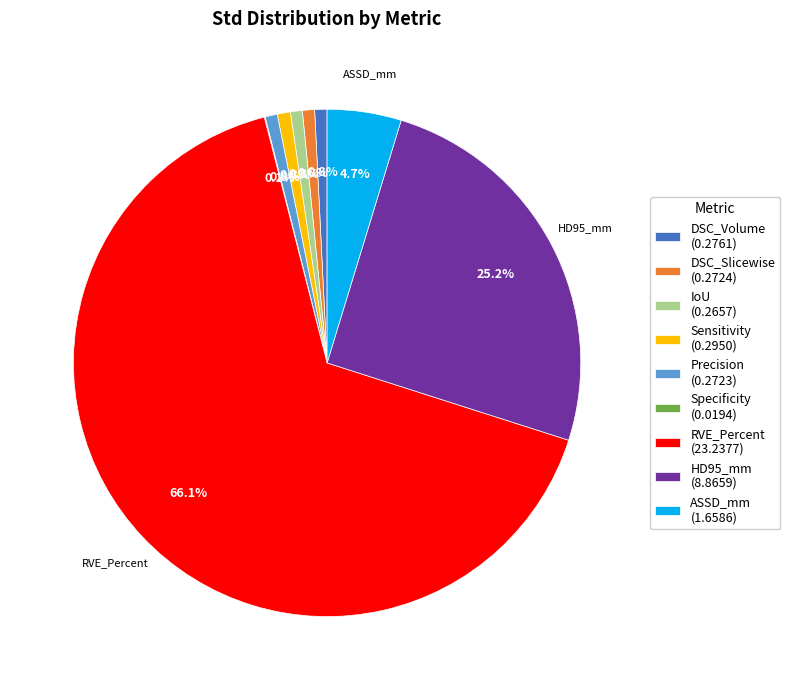

Does DSC_Volume account for over 50% of the chart?

No